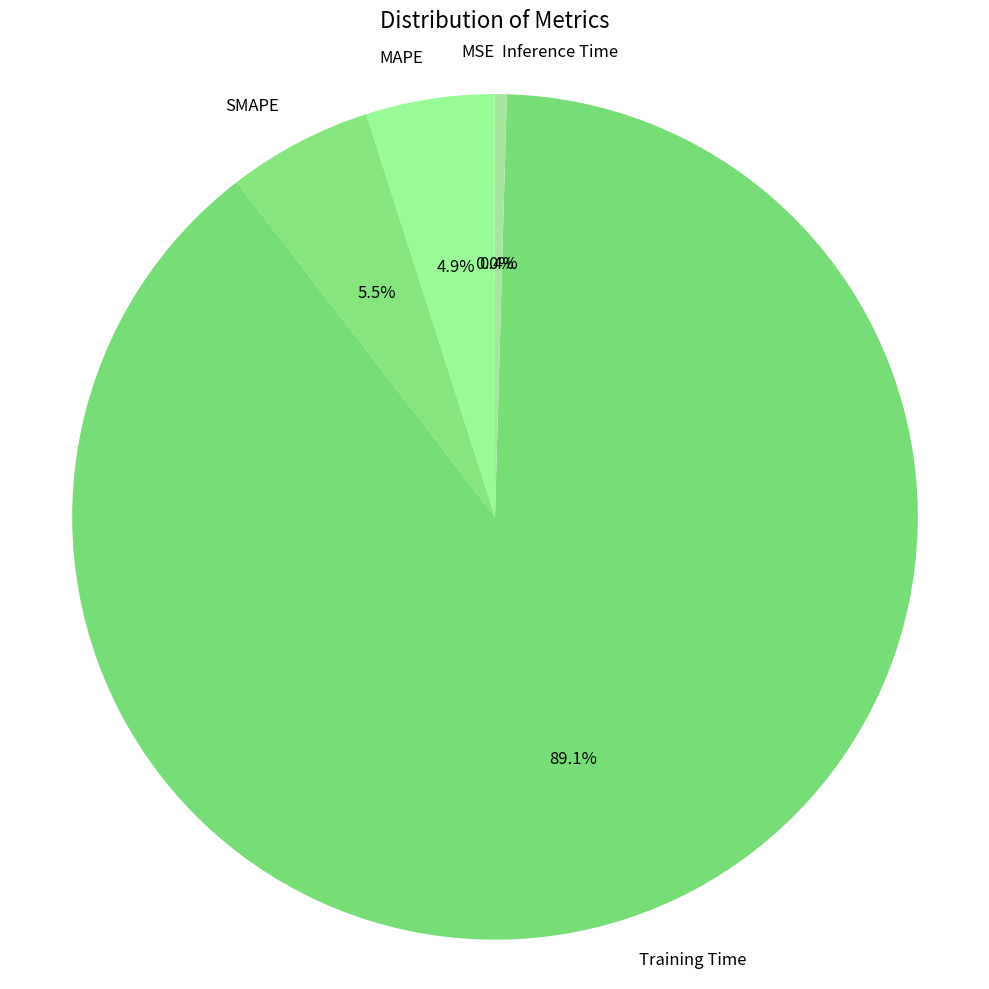

True or false: MAPE accounts for 5% of the total.

True